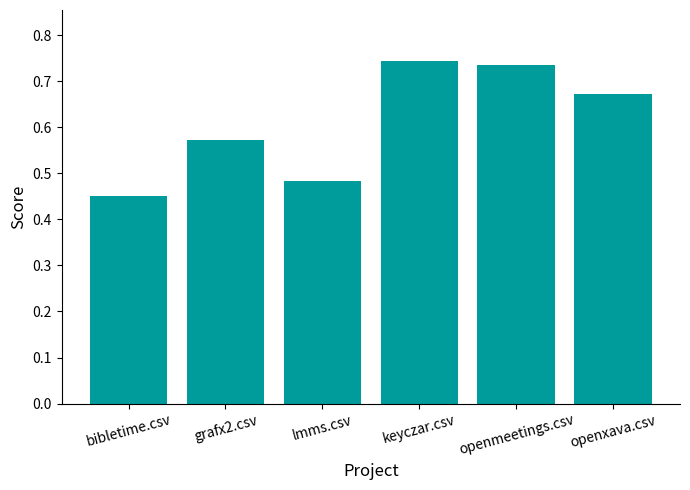

What is the sum of the values at grafx2.csv and bibletime.csv?

1.0